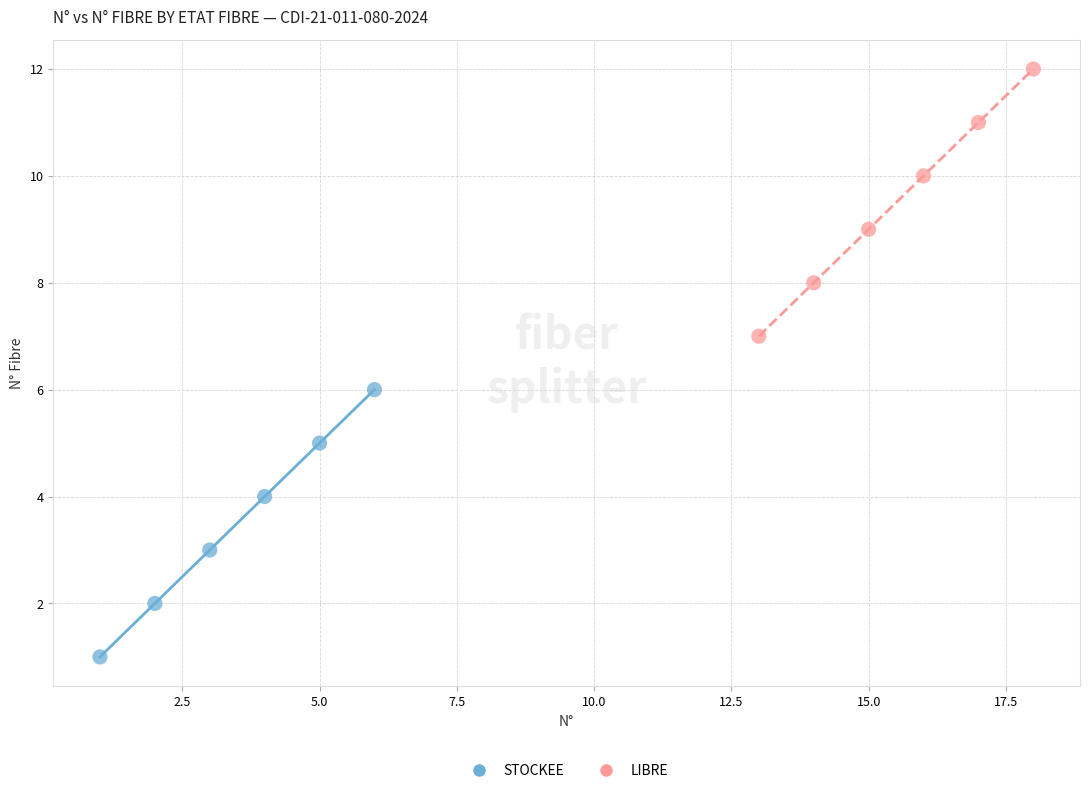

Which series contains the highest Y value?

LIBRE